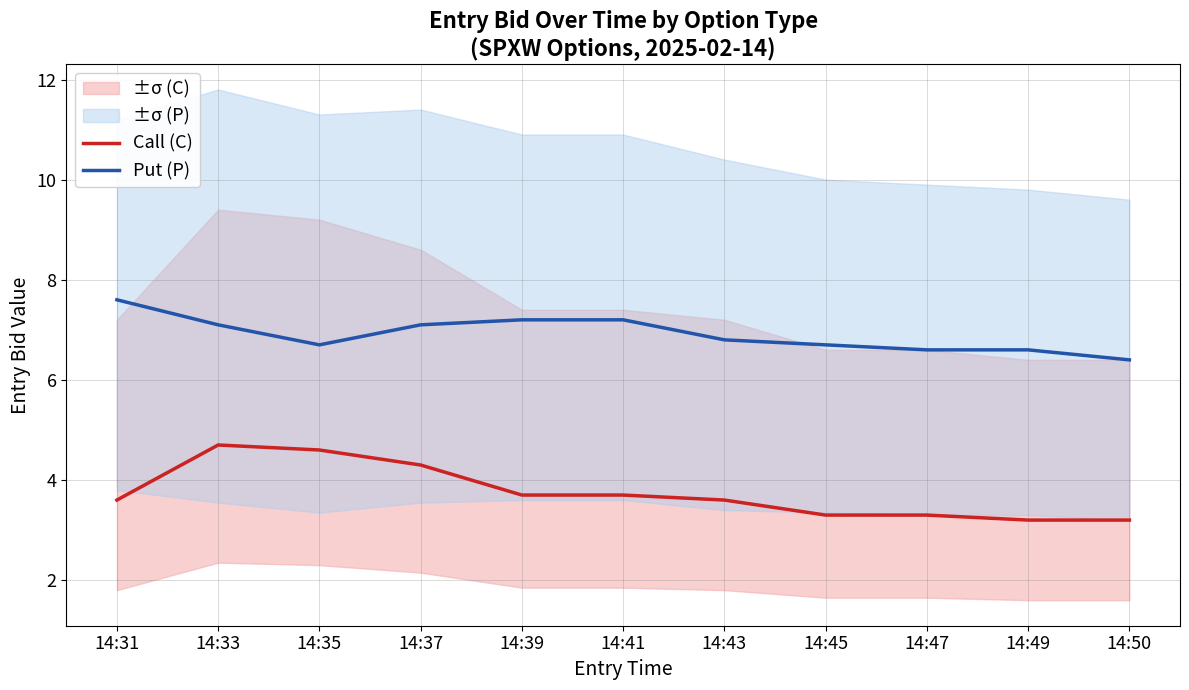

What is the greatest value displayed?

7.6